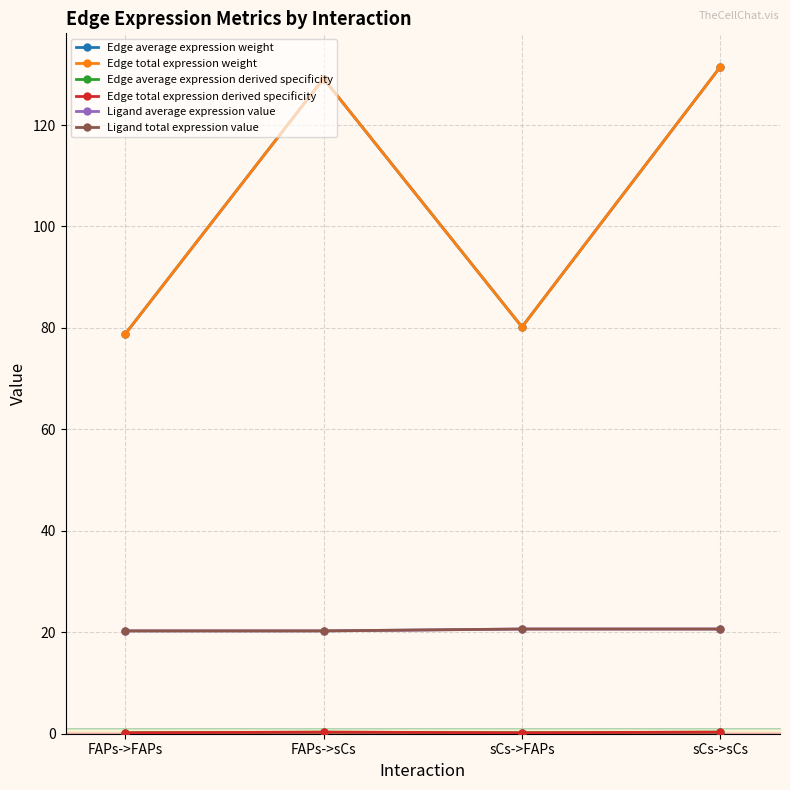

The value of Edge average expression derived specificity at sCs->FAPs is 0.1. True or false?

False